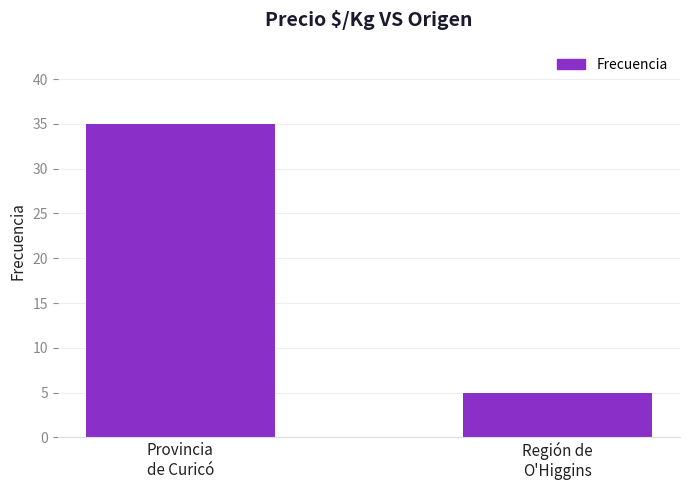

List the labels in order of value, smallest first.

Región de
O'Higgins, Provincia
de Curicó